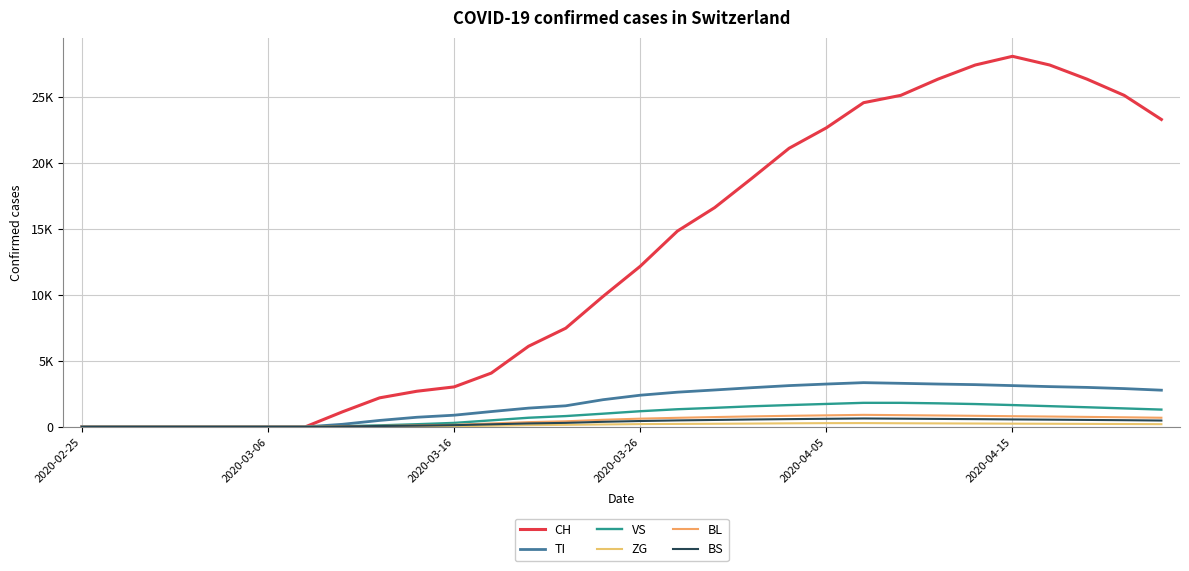

Reading left to right, transcribe all the data shown in this chart.

CH: 0	0	0	0	0	0	0	1139	2200	2700	3028	4075	6105	7474	9877	12161	14829	16605	18827	21100	22646	24551	25107	26336	27404	28063	27404	26336	25107	23280
TI: 0	0	0	0	0	0	0	197	490	730	886	1161	1422	1598	2059	2399	2629	2796	2969	3127	3245	3351	3300	3245	3200	3127	3050	2991	2900	2780
VS: 0	0	0	0	0	0	0	52	117	202	302	497	693	820	1000	1187	1337	1444	1561	1653	1738	1822	1822	1784	1730	1653	1570	1487	1400	1310
ZG: 0	0	0	0	0	0	0	14	27	36	48	91	133	155	184	211	225	237	252	270	284	289	275	264	255	245	237	228	218	206
BL: 0	0	0	0	0	0	0	38	77	112	157	261	361	424	540	624	688	744	797	839	875	912	890	865	840	810	785	757	727	693
BS: 0	0	0	0	0	0	0	35	68	95	132	195	262	305	385	445	491	526	561	589	614	638	622	604	588	566	548	528	507	482